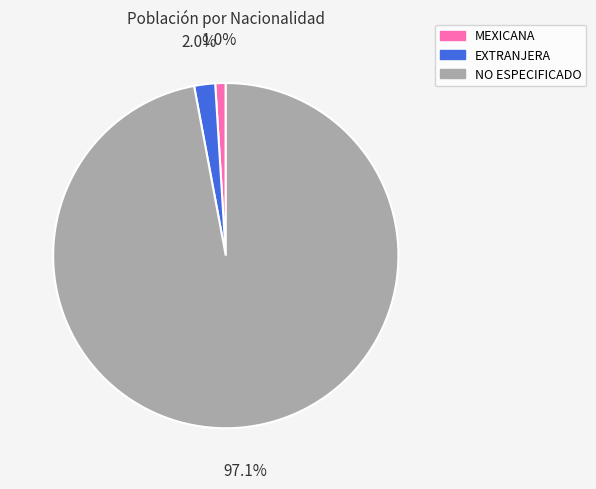

To the nearest percent, what is the average slice percentage?

33%